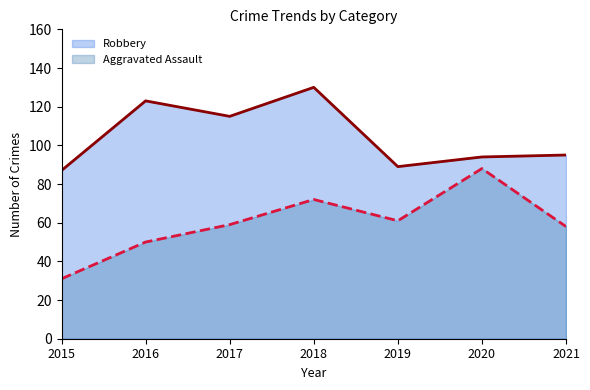

True or false: Robbery and Aggravated Assault intersect in this chart.

False